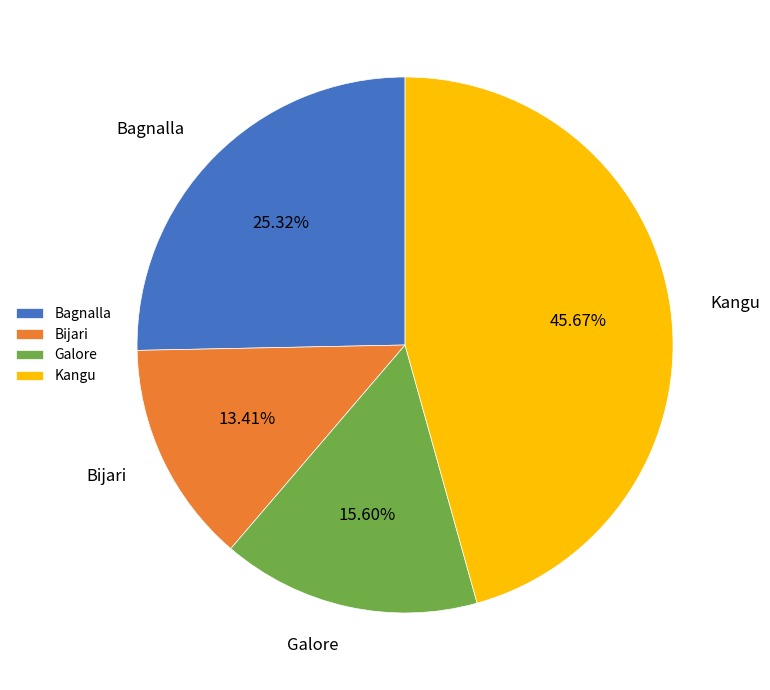

Rank the categories by value from lowest to highest.

Bijari, Galore, Bagnalla, Kangu